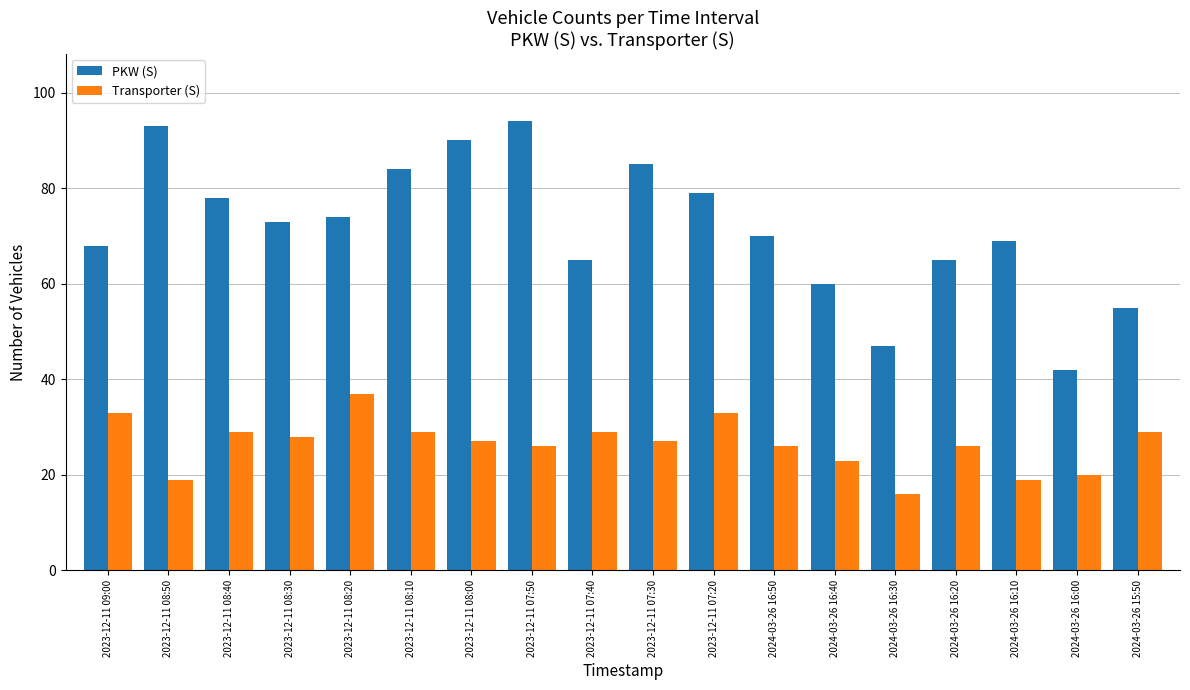

What is the difference between the maximum and second lowest values in the PKW (S) series?

47